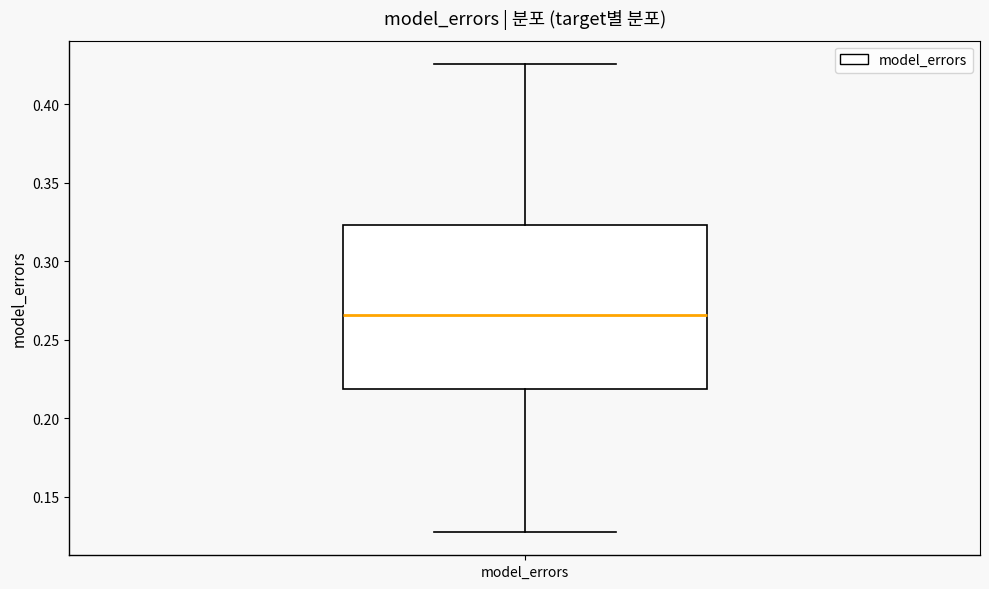

Transcribe this box plot: give where the median line is, the range the box spans, and where the two whiskers end, as read against the y-axis. The values are not printed on the chart, so give them approximately, as read against the axis.

median 0.265, box 0.220 to 0.325, whiskers 0.130 to 0.425